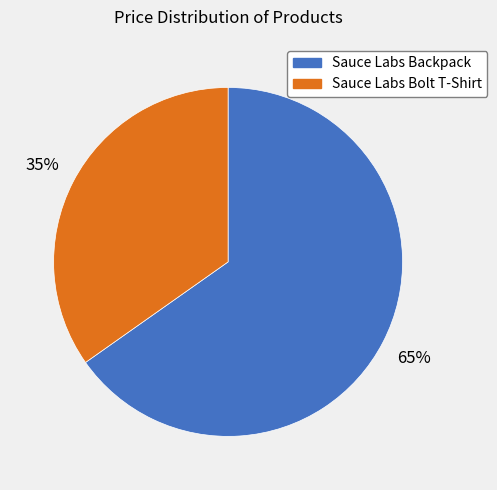

Does Sauce Labs Backpack represent more than half of the total?

Yes